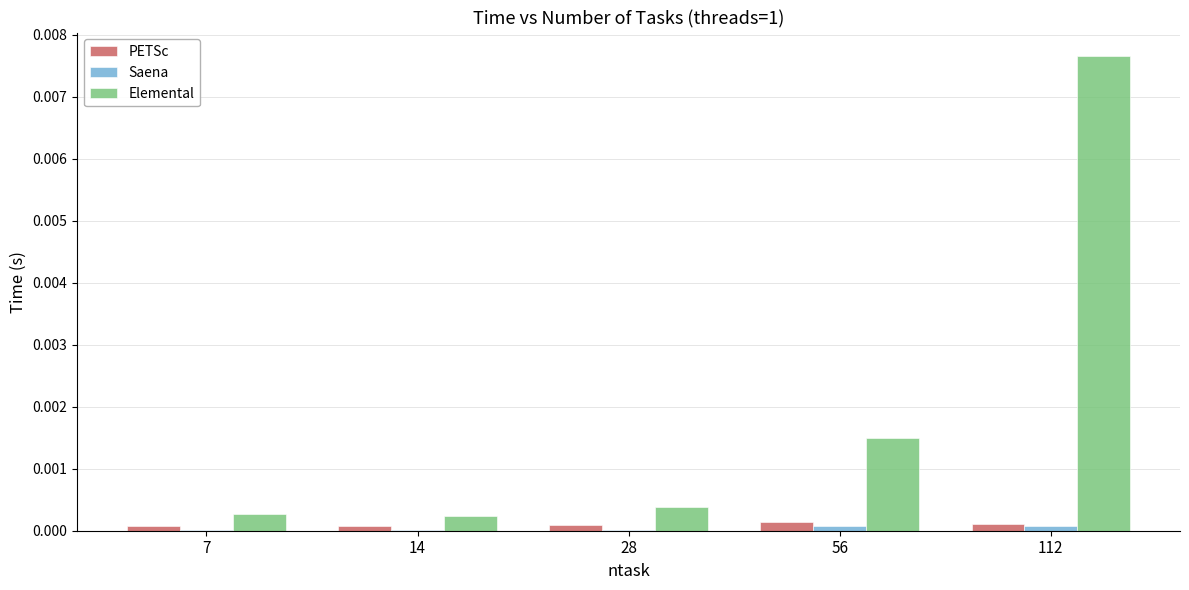

At which category is the sum across all series the highest?

112